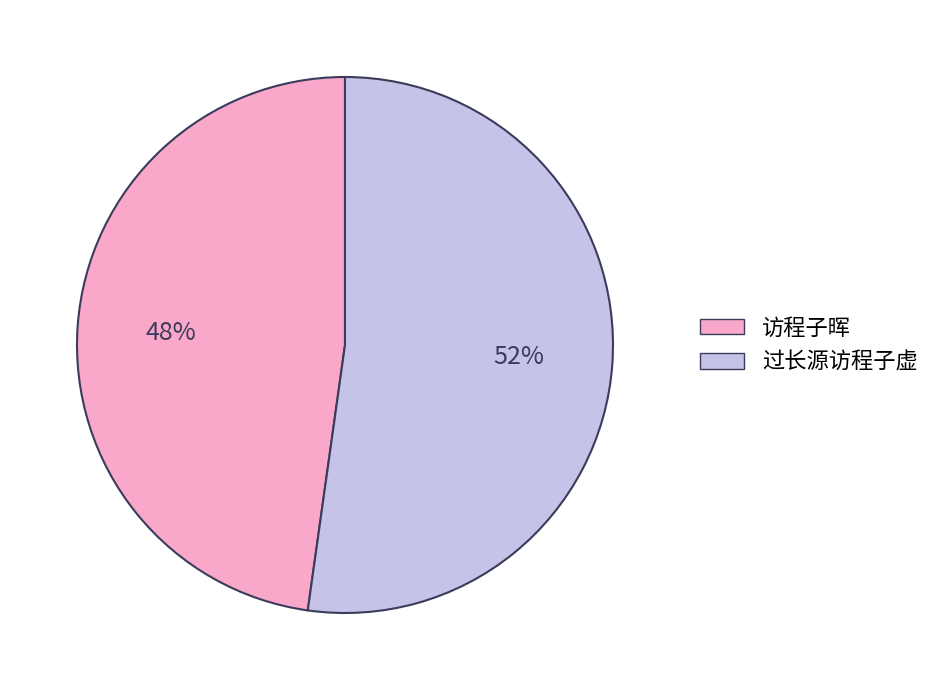

How many slices are in this pie chart?

2